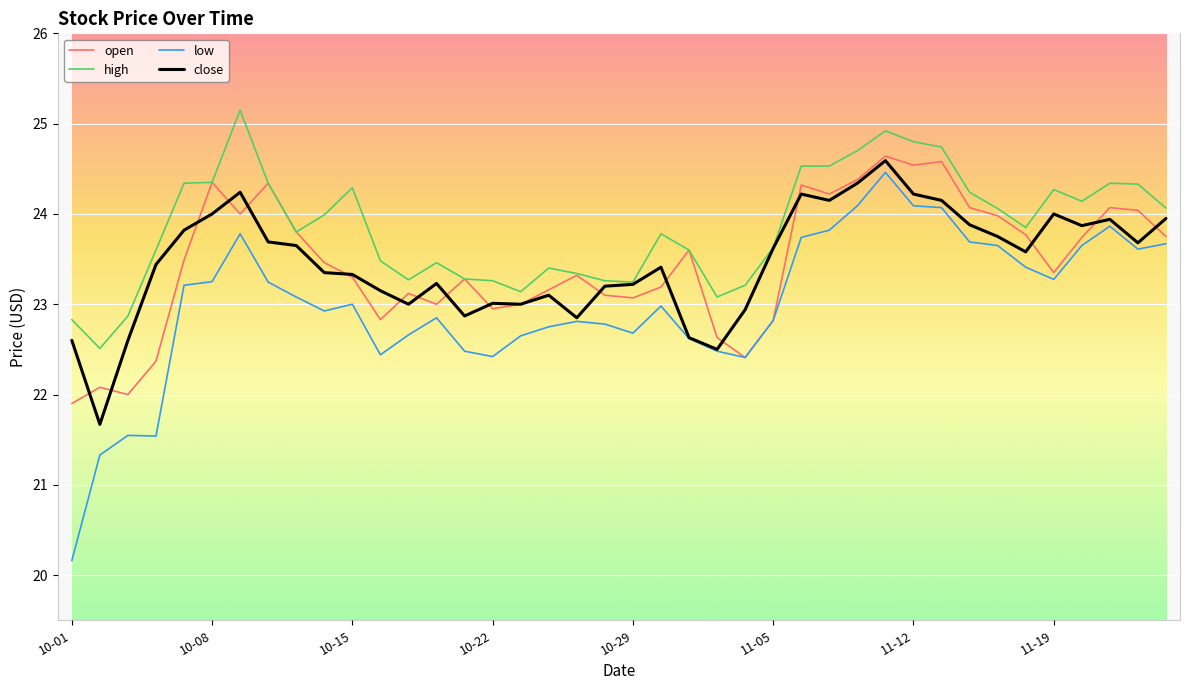

What is the maximum value for low?

24.5